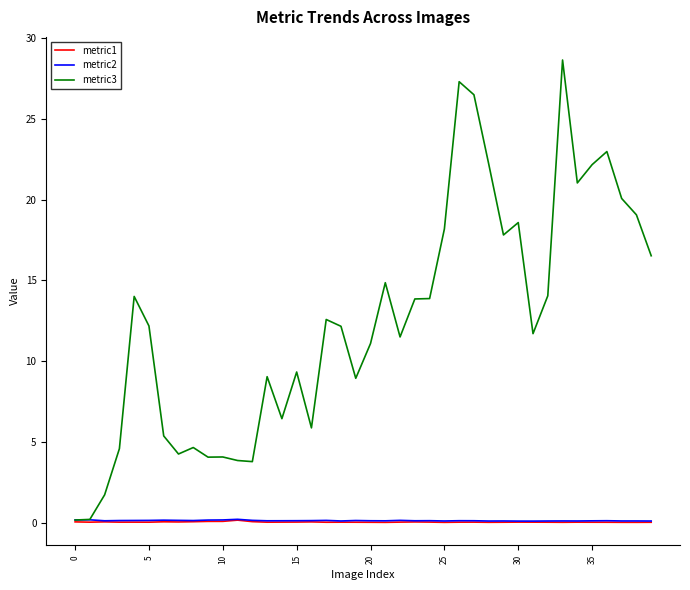

What is the difference between the maximum and second lowest values in the metric1 series?

0.1